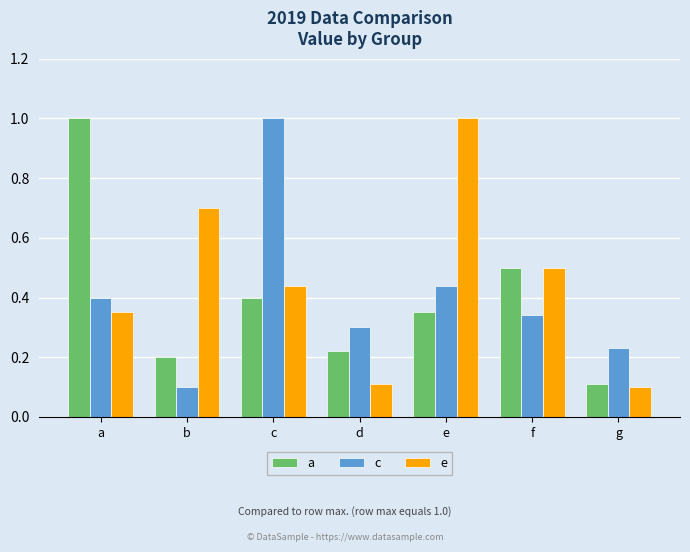

The value of e at c is 0.3. True or false?

False